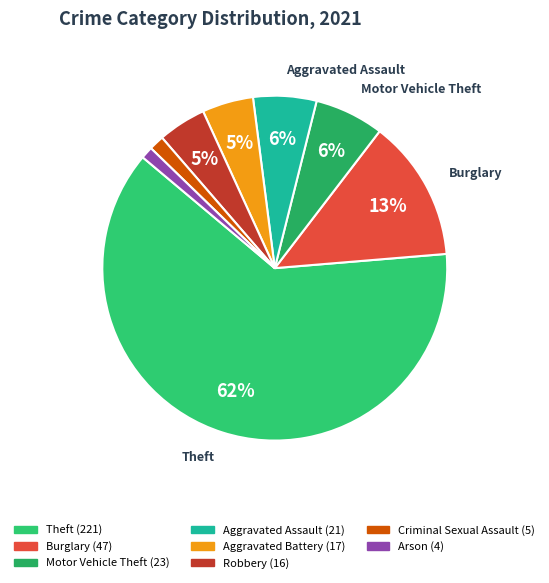

How many slices are in this pie chart?

8